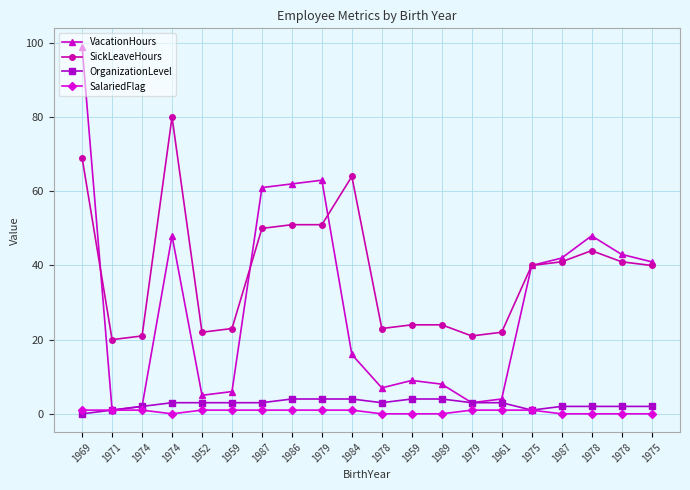

At which category is the sum across all series the highest?

1969